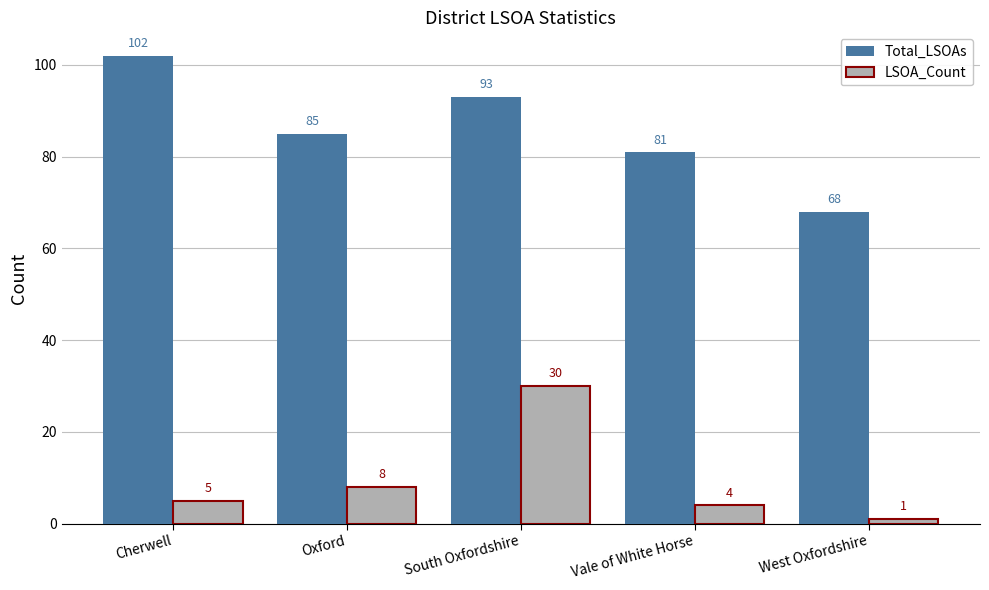

Rank the series at Vale of White Horse from lowest to highest value.

LSOA_Count, Total_LSOAs